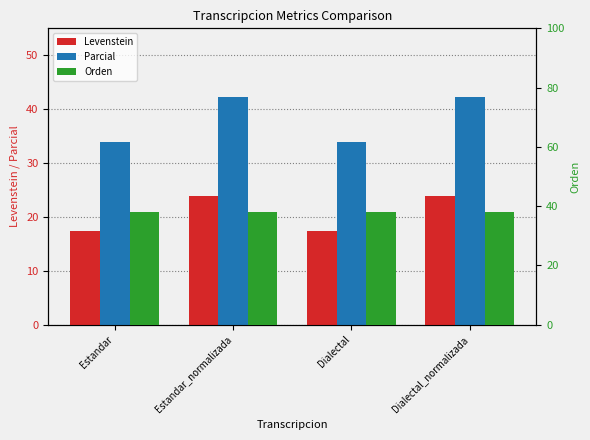

Are the bars grouped side by side (vs. stacked)?

Yes